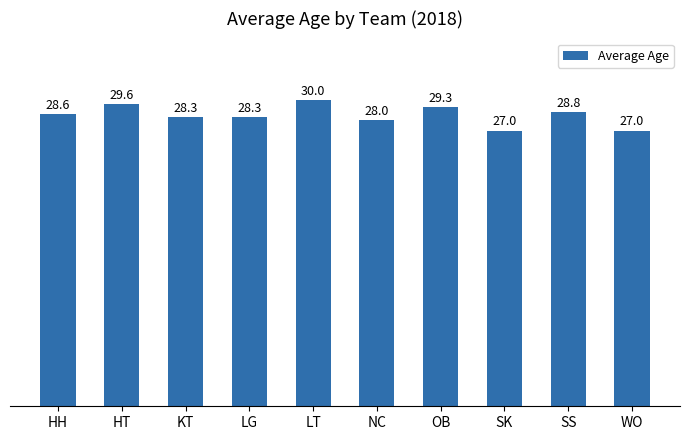

True or false: the data shows 47.5 at SS.

False